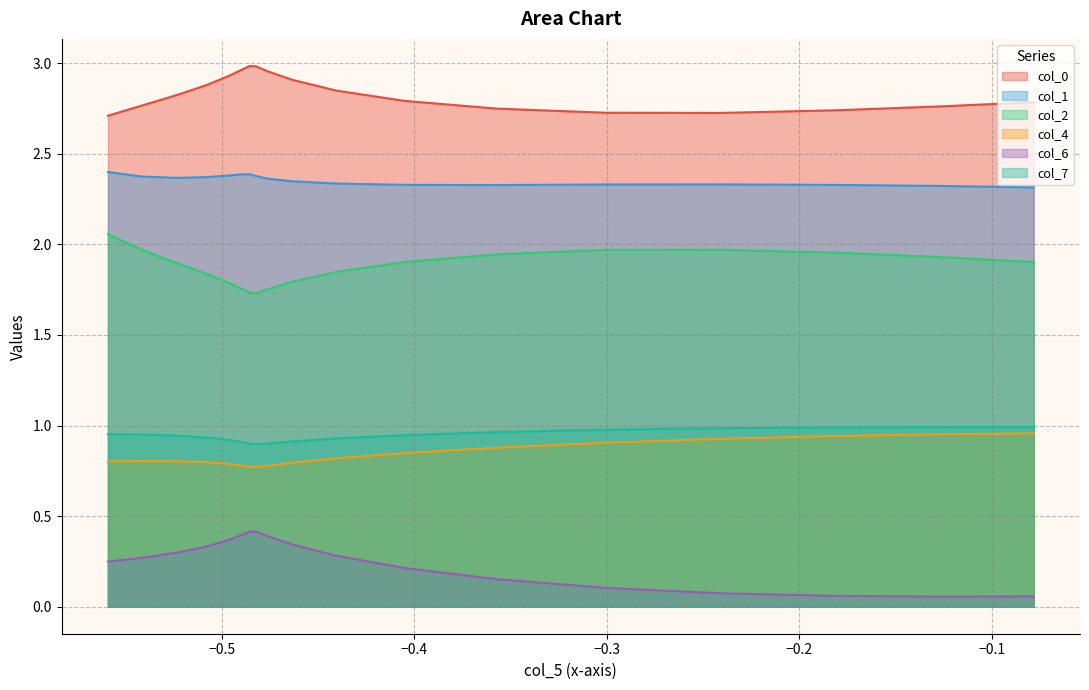

Which series has the largest total across all categories?

col_0